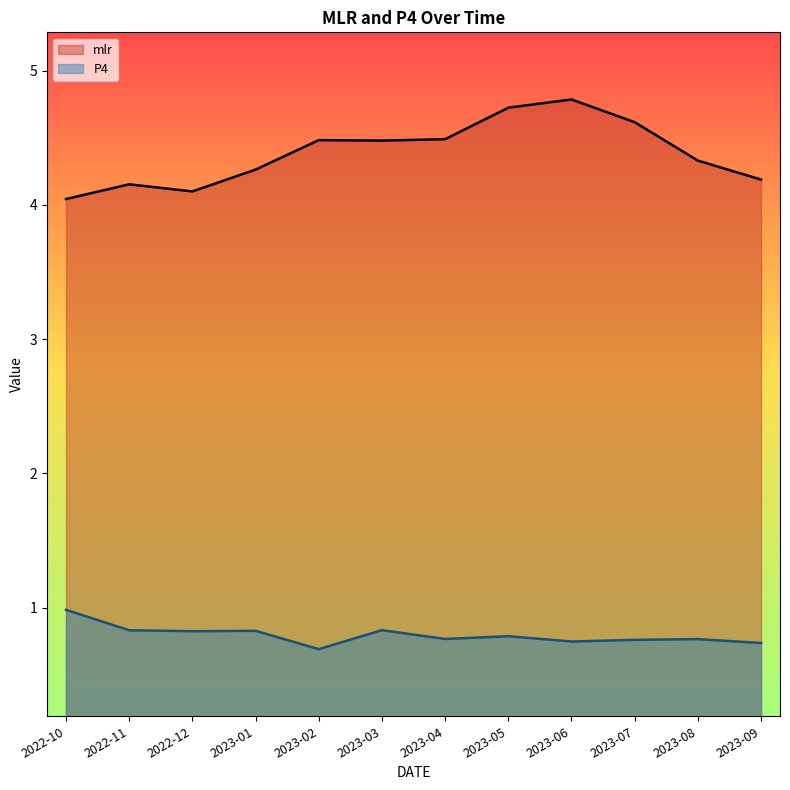

How many categories are shown in the chart?

12